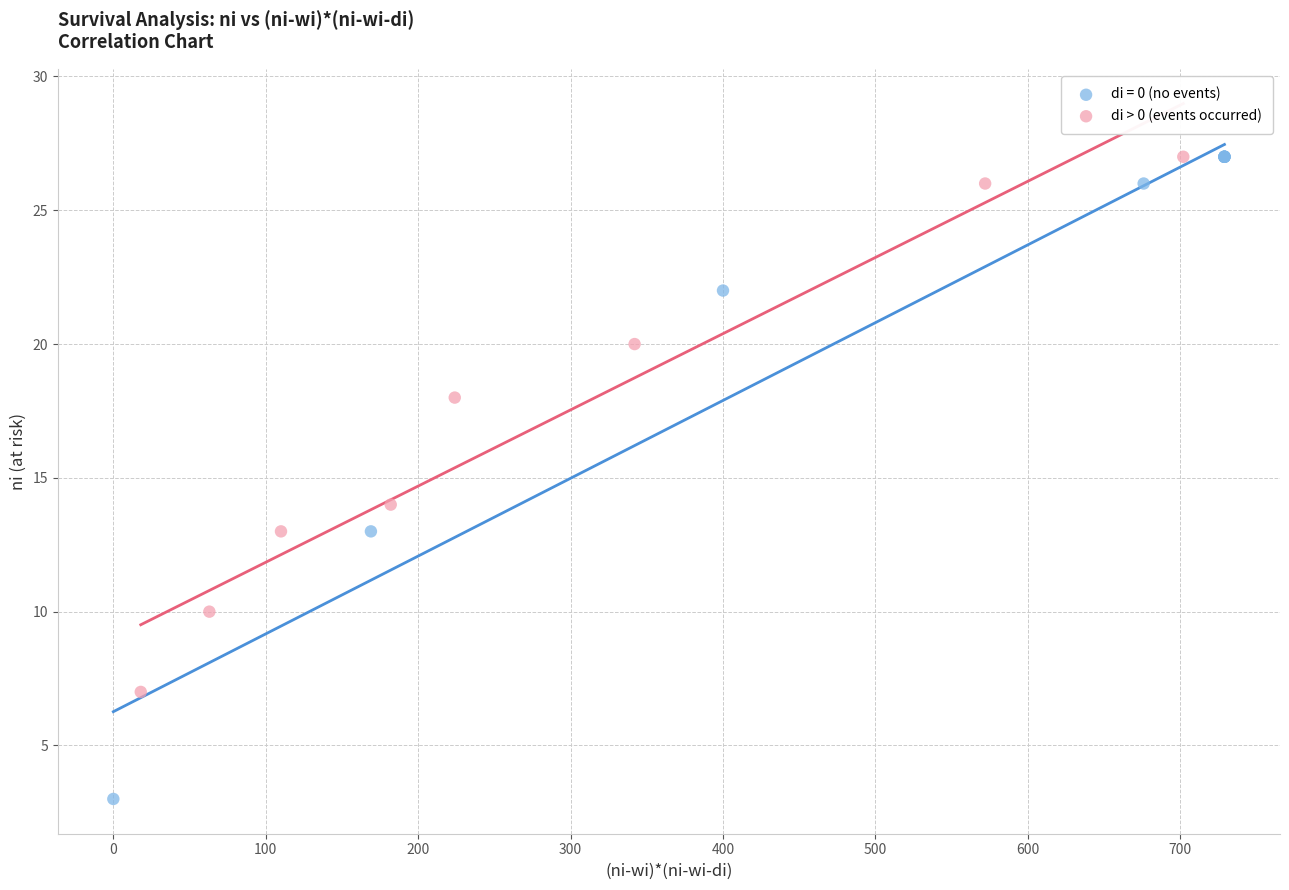

Which series reaches the minimum Y coordinate?

di = 0 (no events)